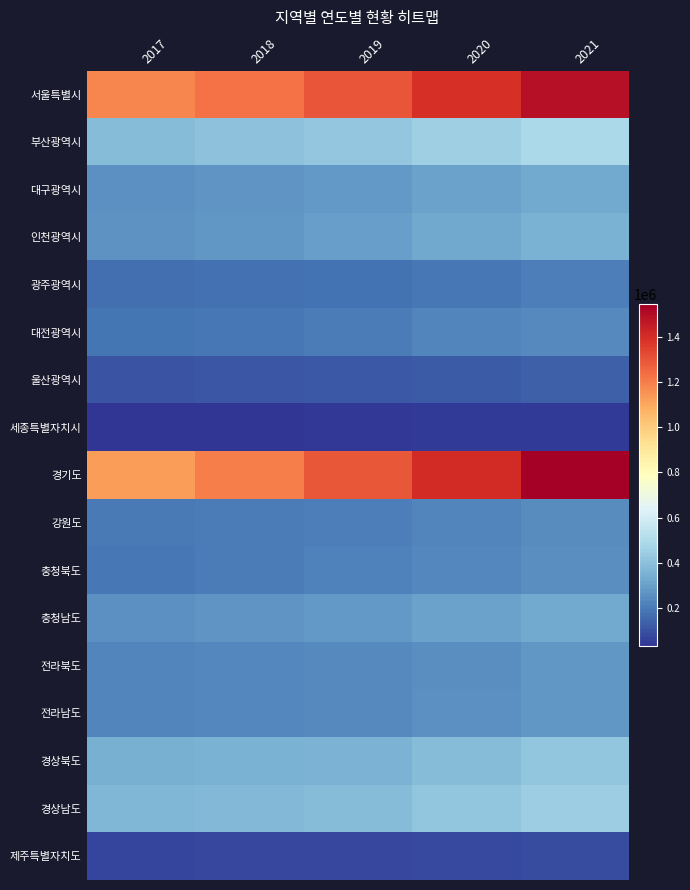

Which series changed the most between 2019 and 2020?

경기도